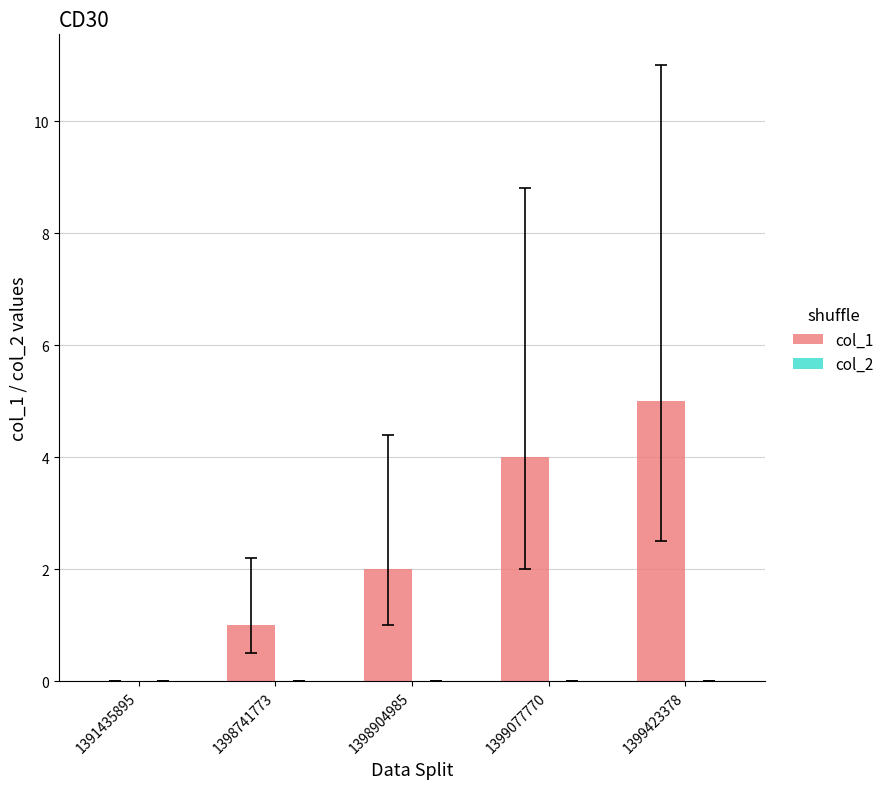

What is the maximum value shown in the chart?

5